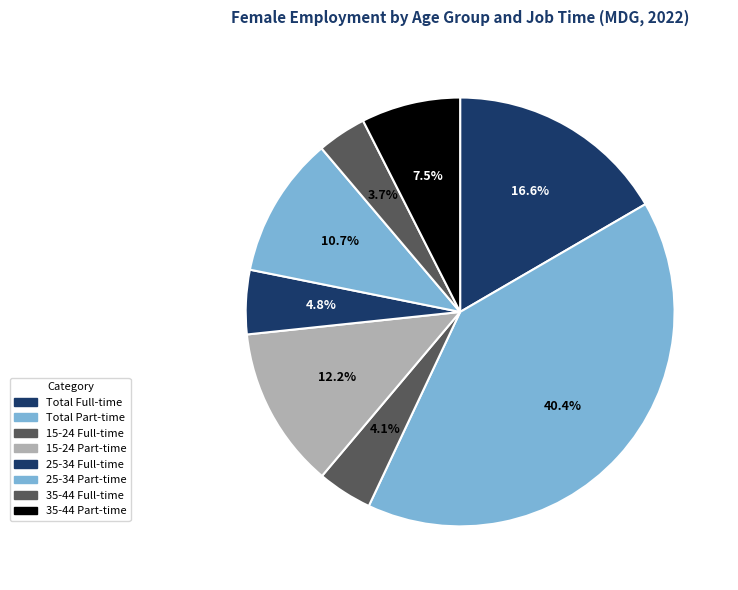

How many segments does this pie chart have?

8